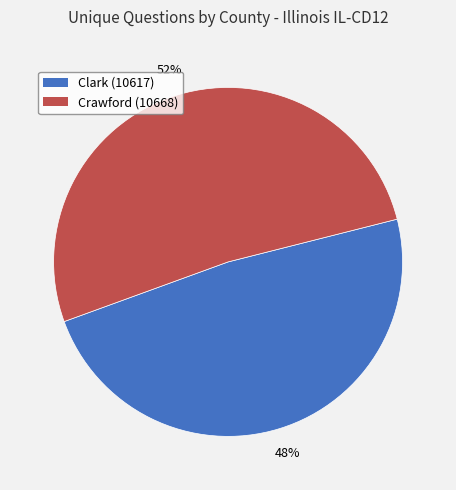

To the nearest percent, what portion does Clark (10617) represent?

48%